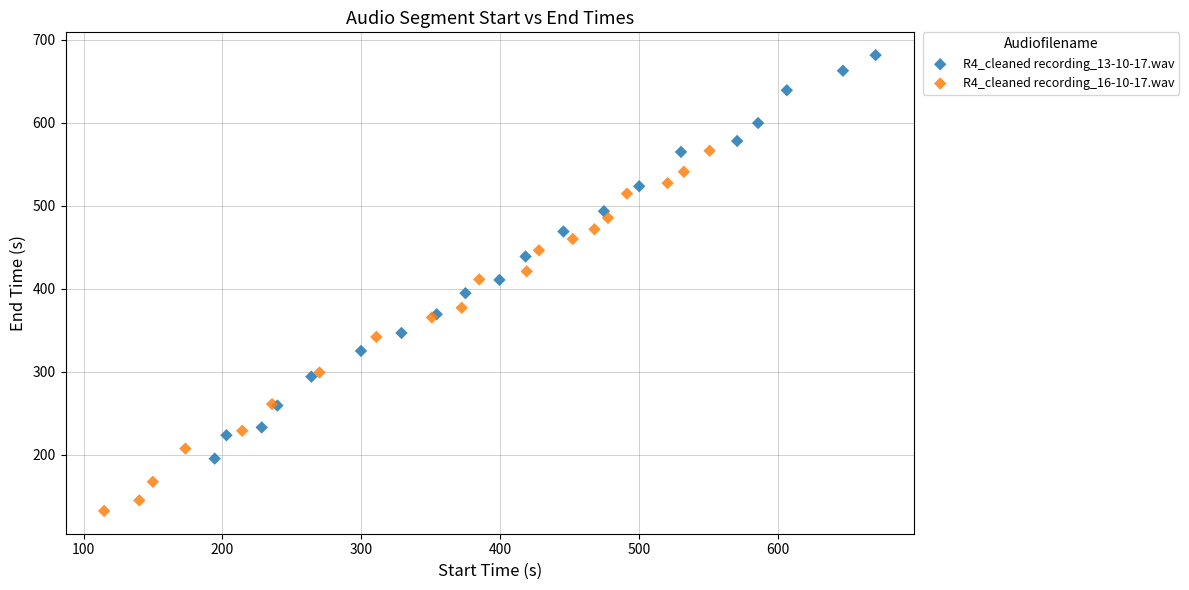

Which series contains the lowest Y value?

R4_cleaned recording_16-10-17.wav